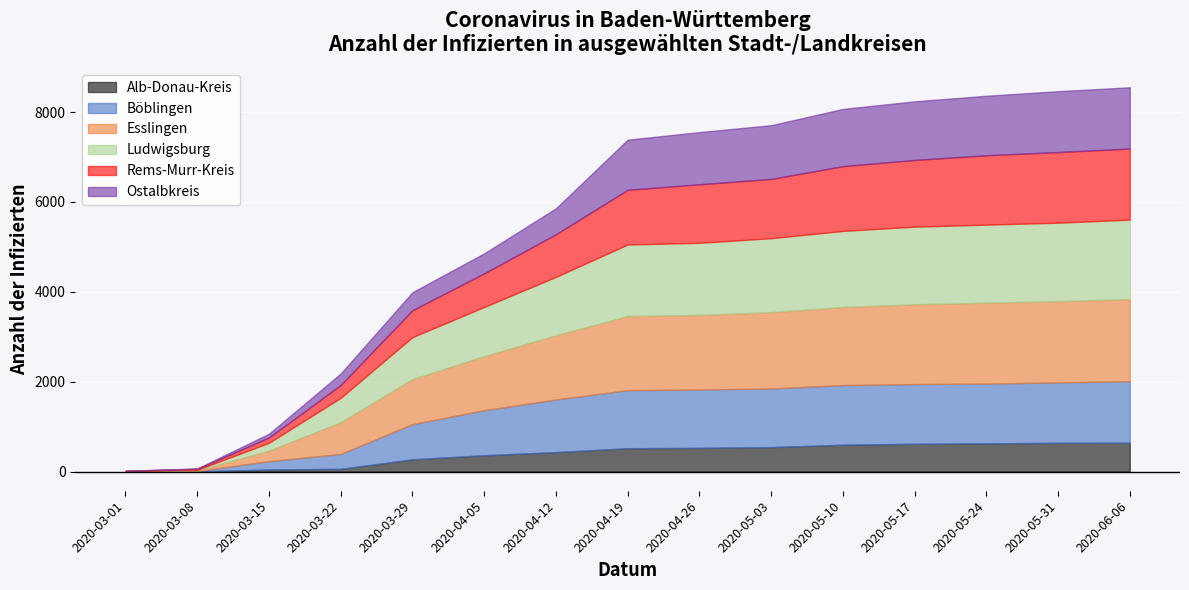

How many times do Esslingen and Rems-Murr-Kreis cross each other?

1